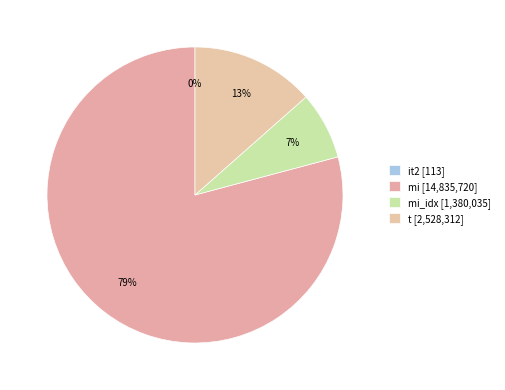

How many segments does this pie chart have?

4